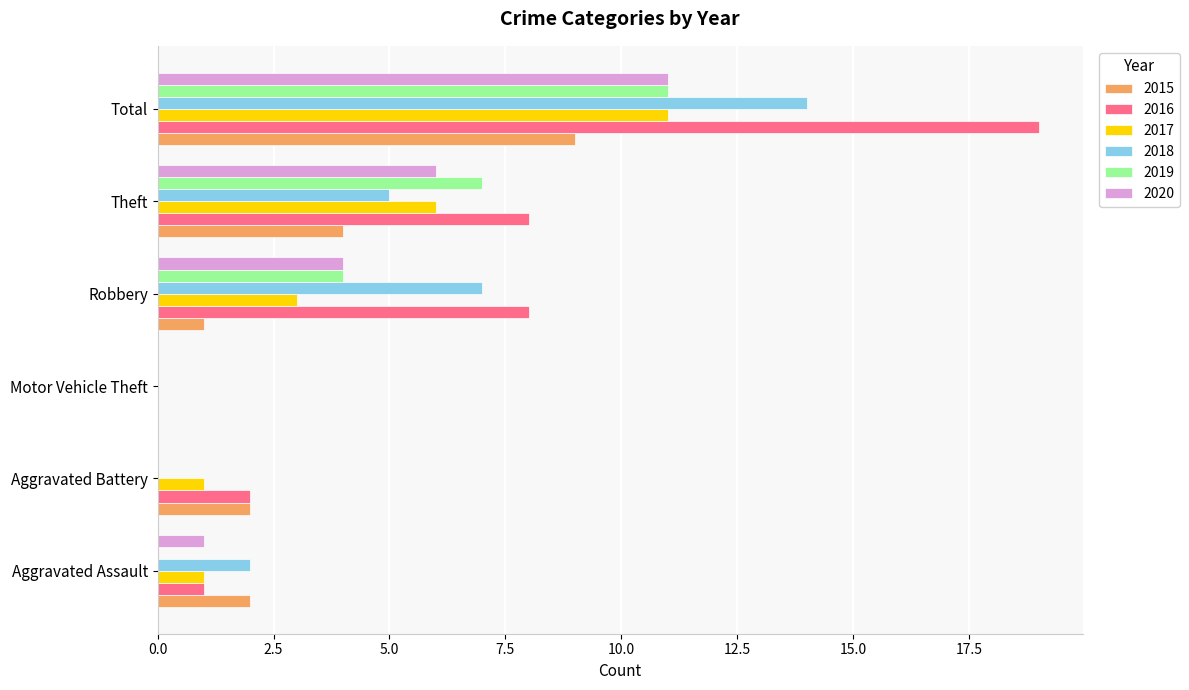

What is the spread (max minus min) of values at Robbery?

7